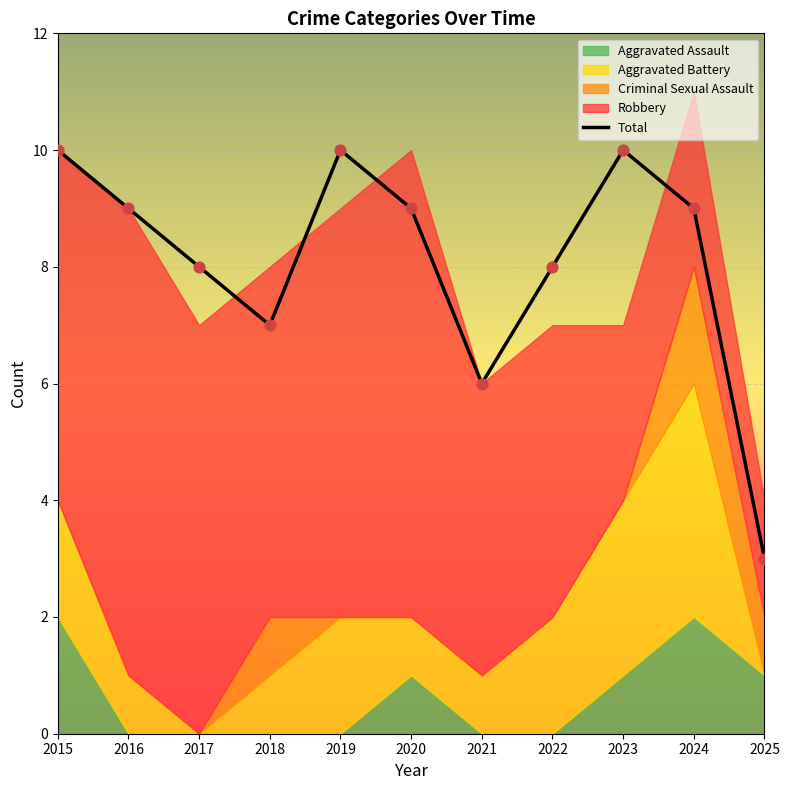

Approximately how many times larger is the value at 2016 compared to 2023?

0.9